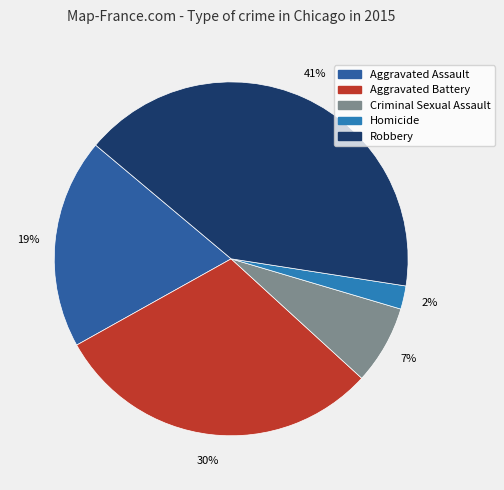

To the nearest percent, what portion does Homicide represent?

2%